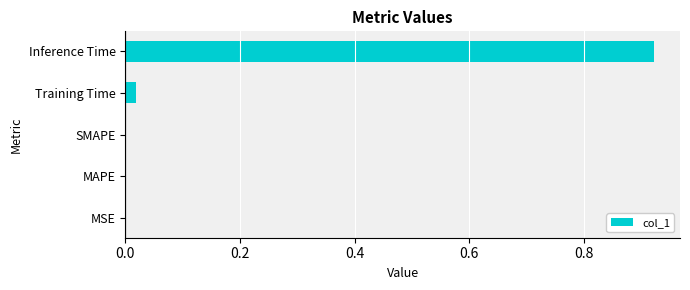

Count the number of data series in this chart.

1